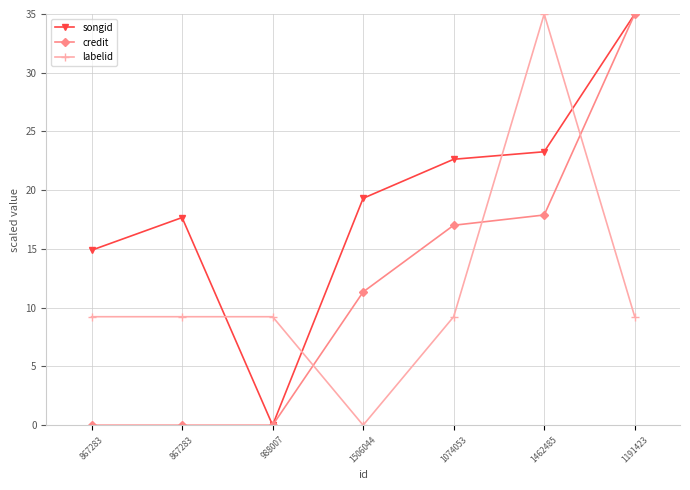

True or false: credit has more than 1 points higher than both neighbors.

False